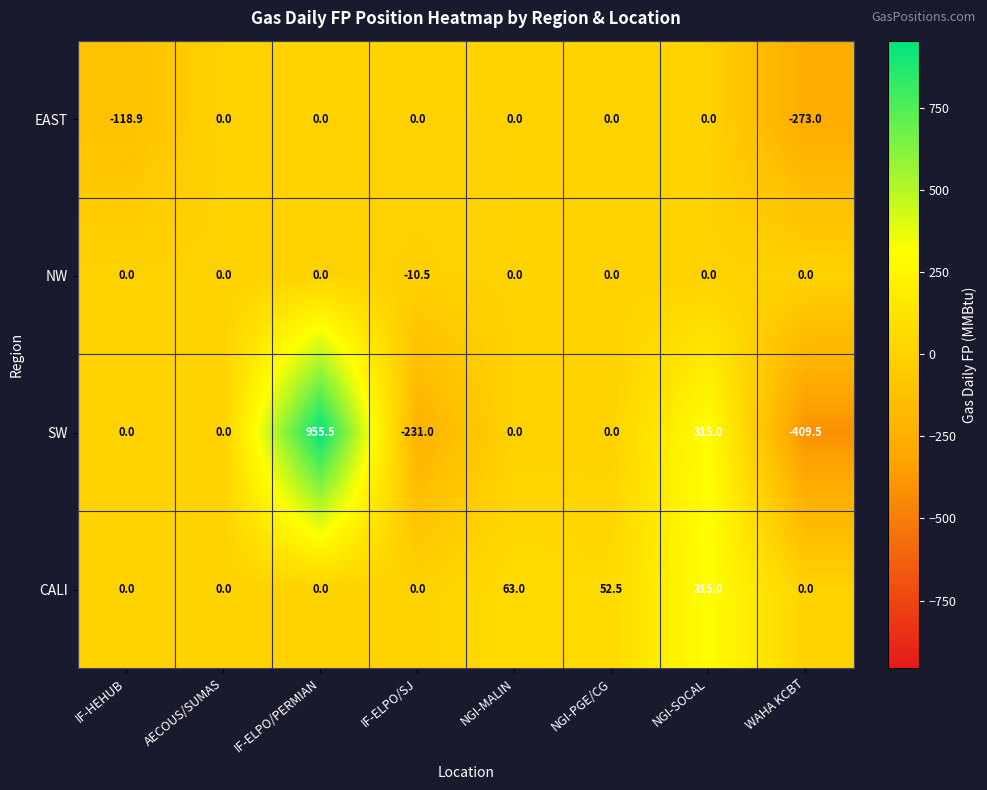

How many values in NW are below zero?

1